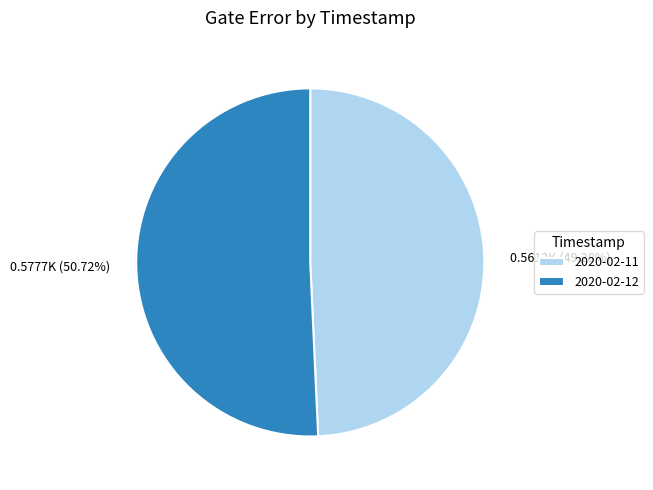

Does 0.5612K (49.28%) account for over 50% of the chart?

No